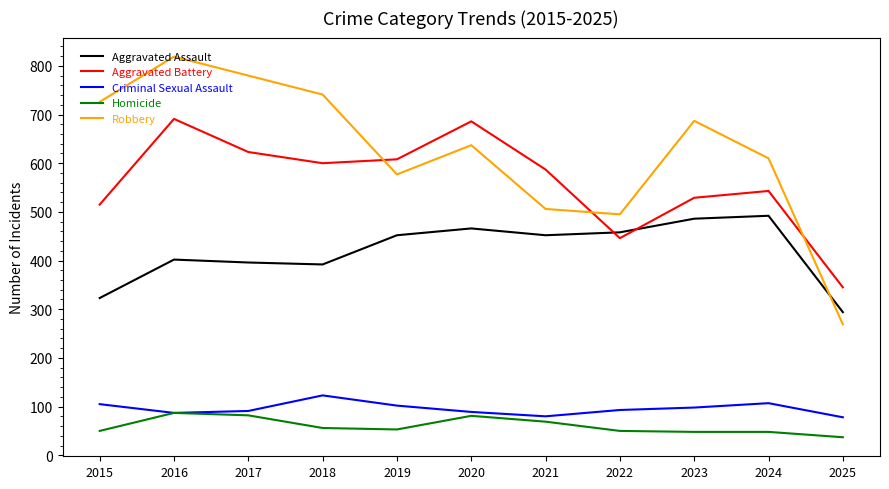

What is the minimum value shown in the chart?

37